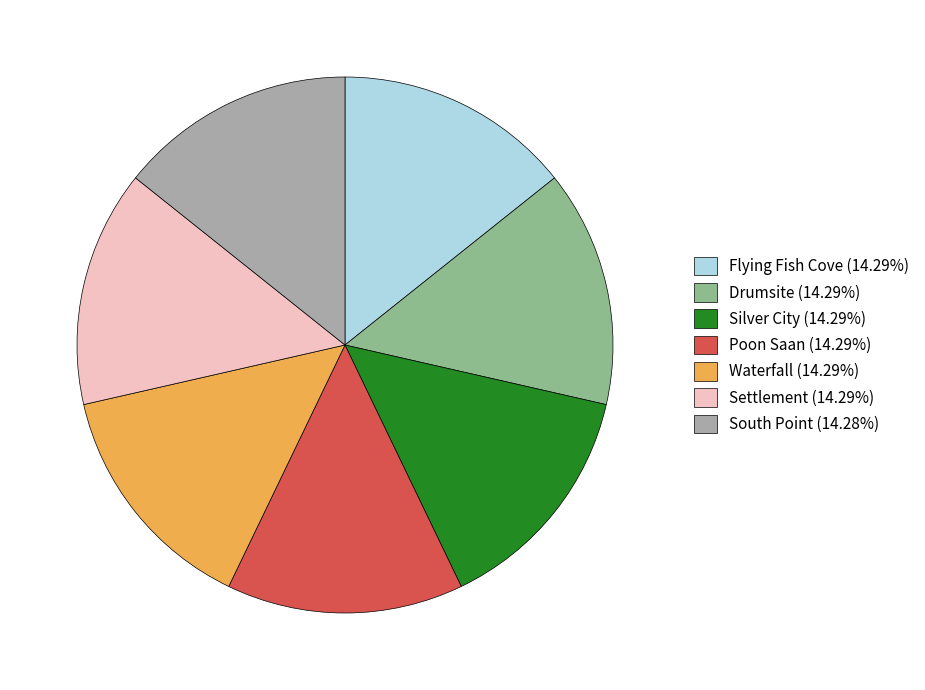

Does South Point represent more than half of the total?

No